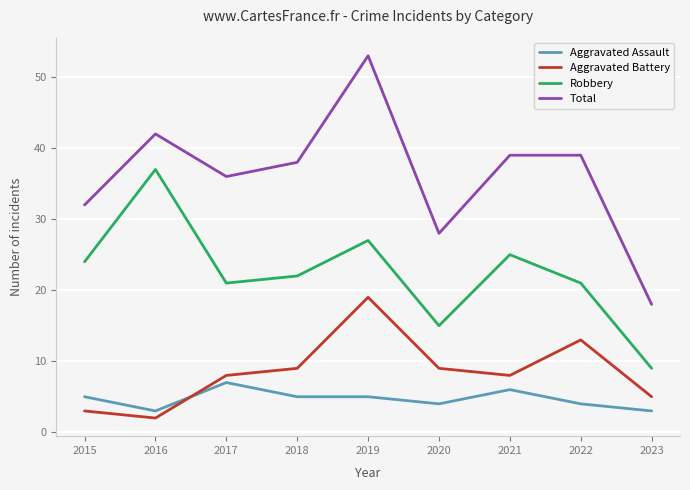

At which label is Total closest to 35?

2017